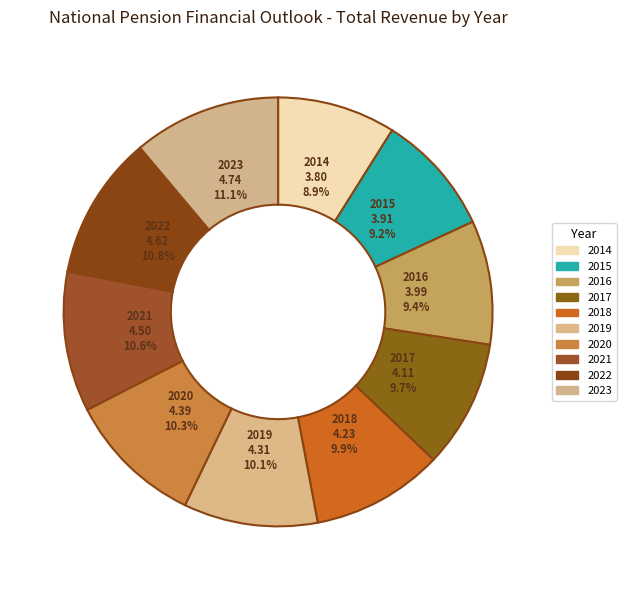

What is the total percentage of 2022 and 2014?

19.8%